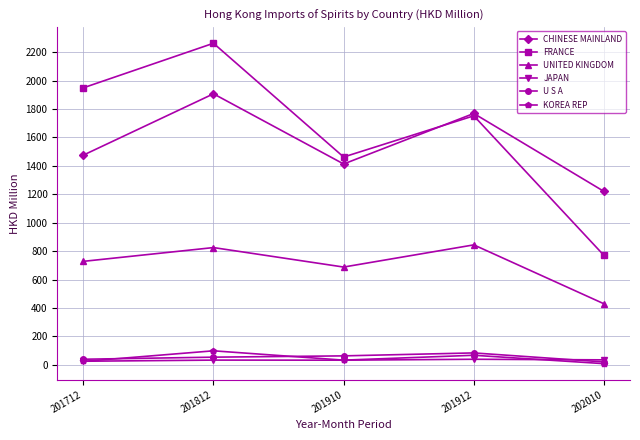

The value of FRANCE at 201910 is 899.5. True or false?

False